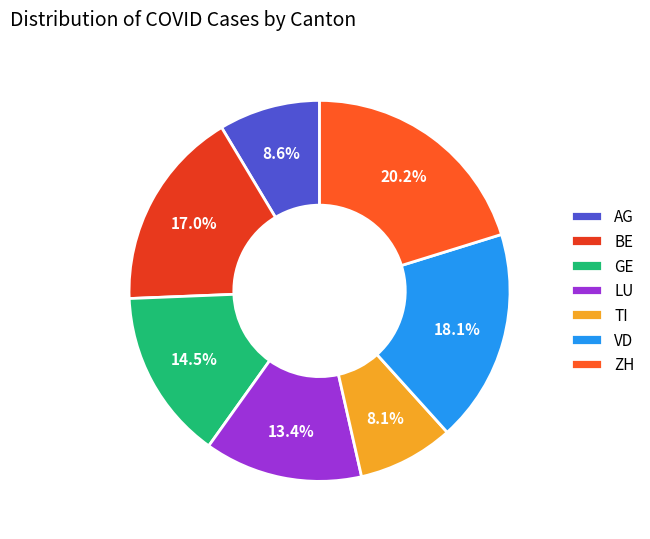

Does any single category account for the majority?

No